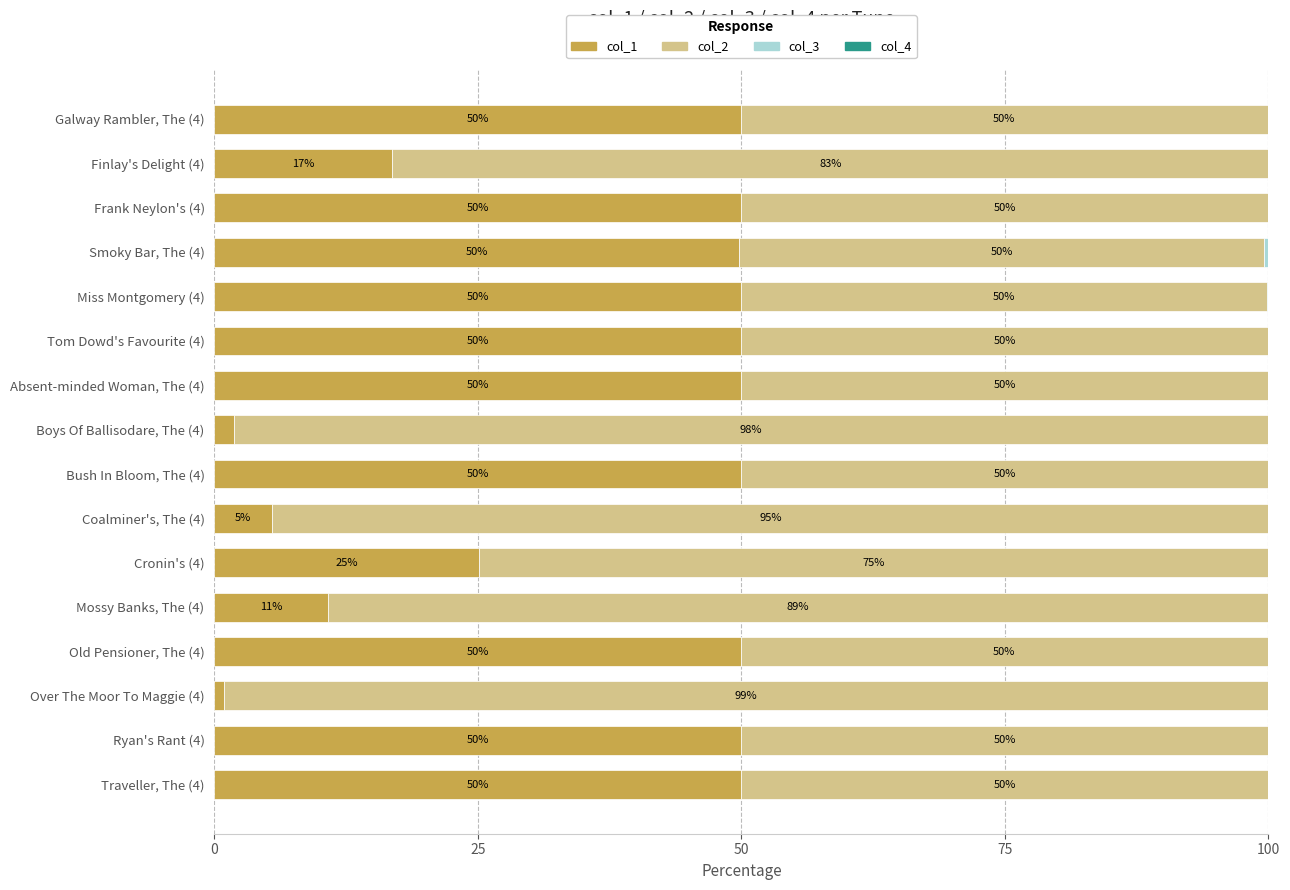

Is it true that col_1 equals 50.0 at Bush In Bloom, The (4)?

True